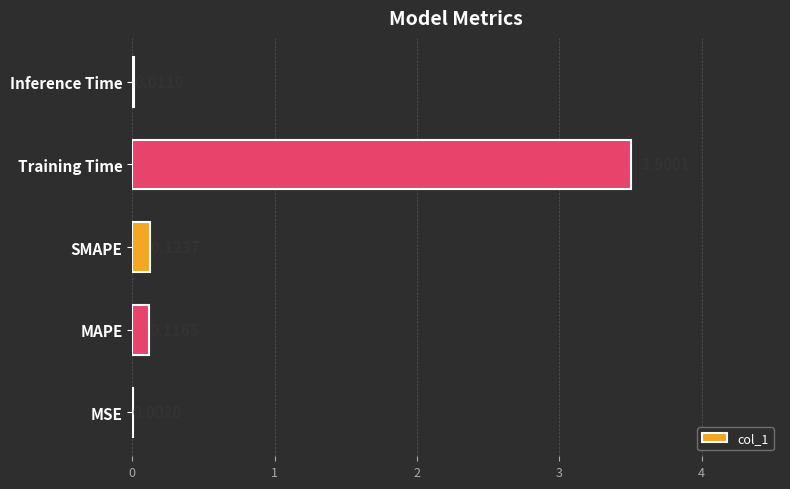

Which category has the highest value across all series?

Training Time